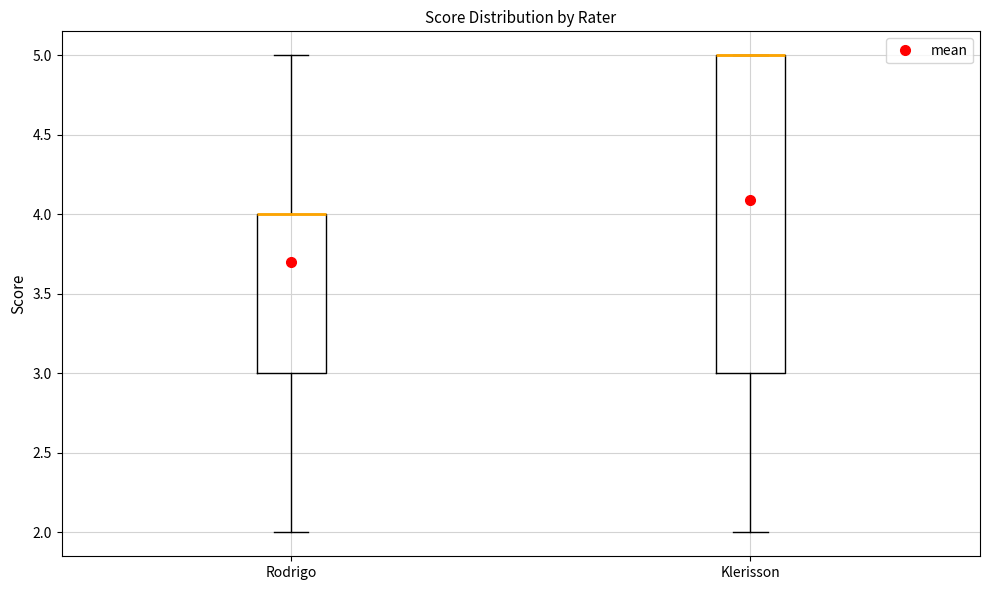

Where does the lower whisker of the box for Klerisson end on the y-axis? The values are not printed on the chart, so give them approximately, as read against the axis.

2